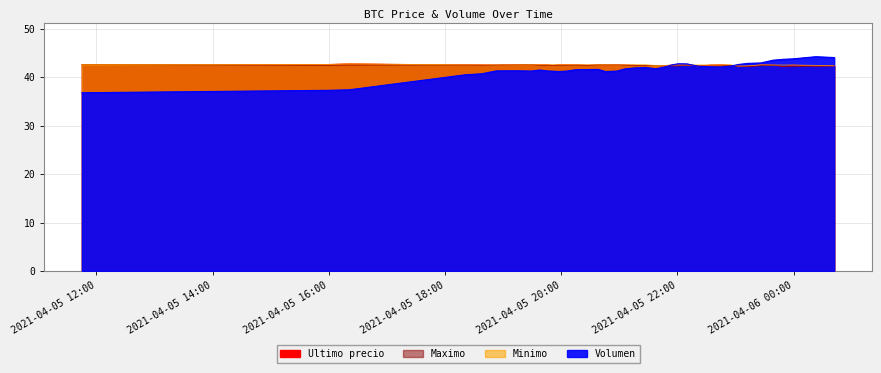

At which category does Ultimo precio reach its first local valley?

2021-04-05 16:00